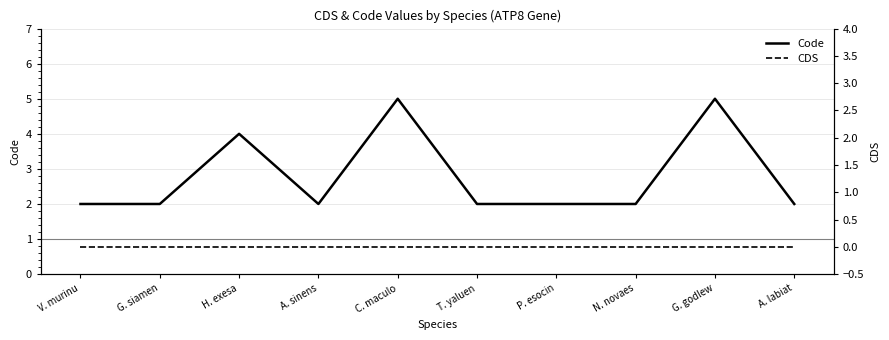

Is it true that Code equals 2 at N. novaes?

True